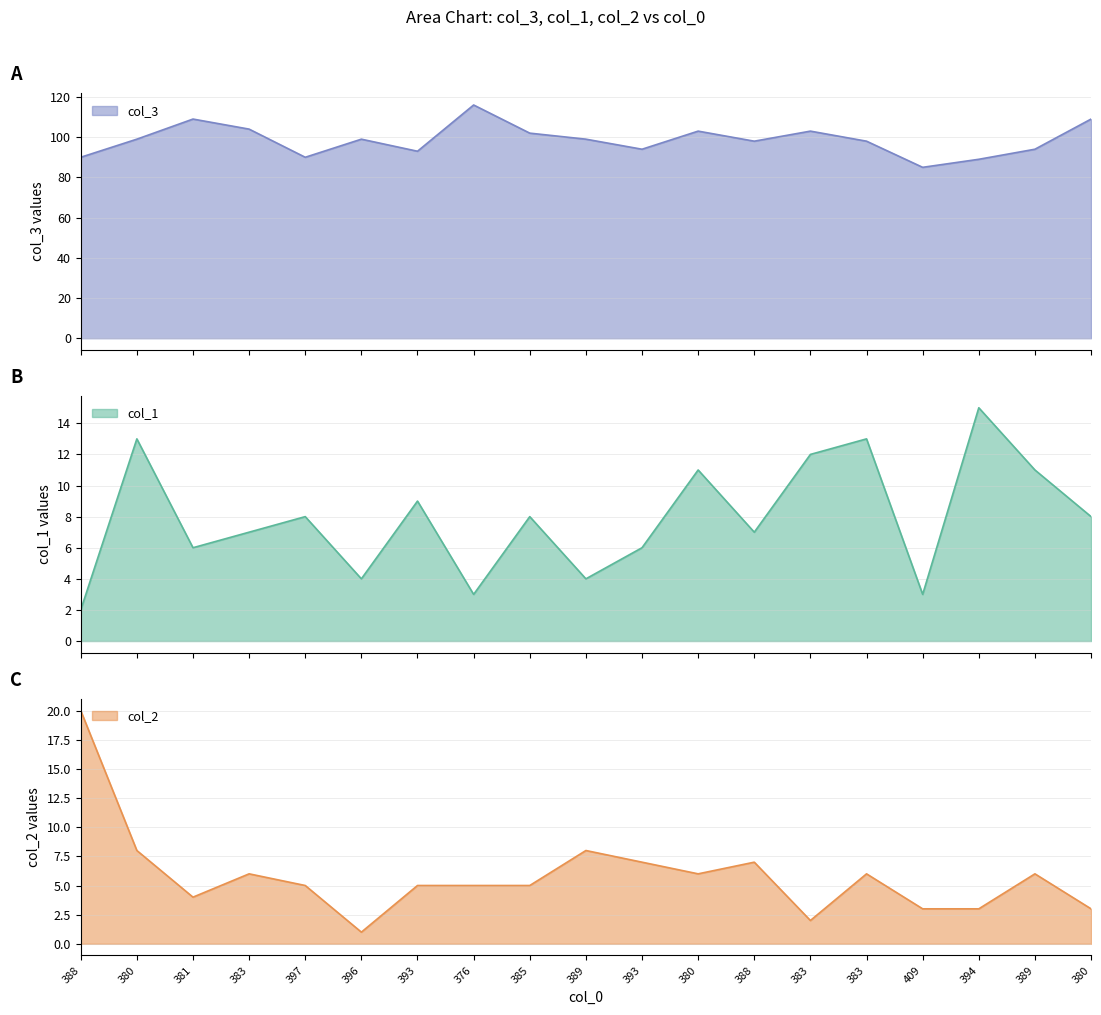

At how many categories does at least one series exceed 45?

19